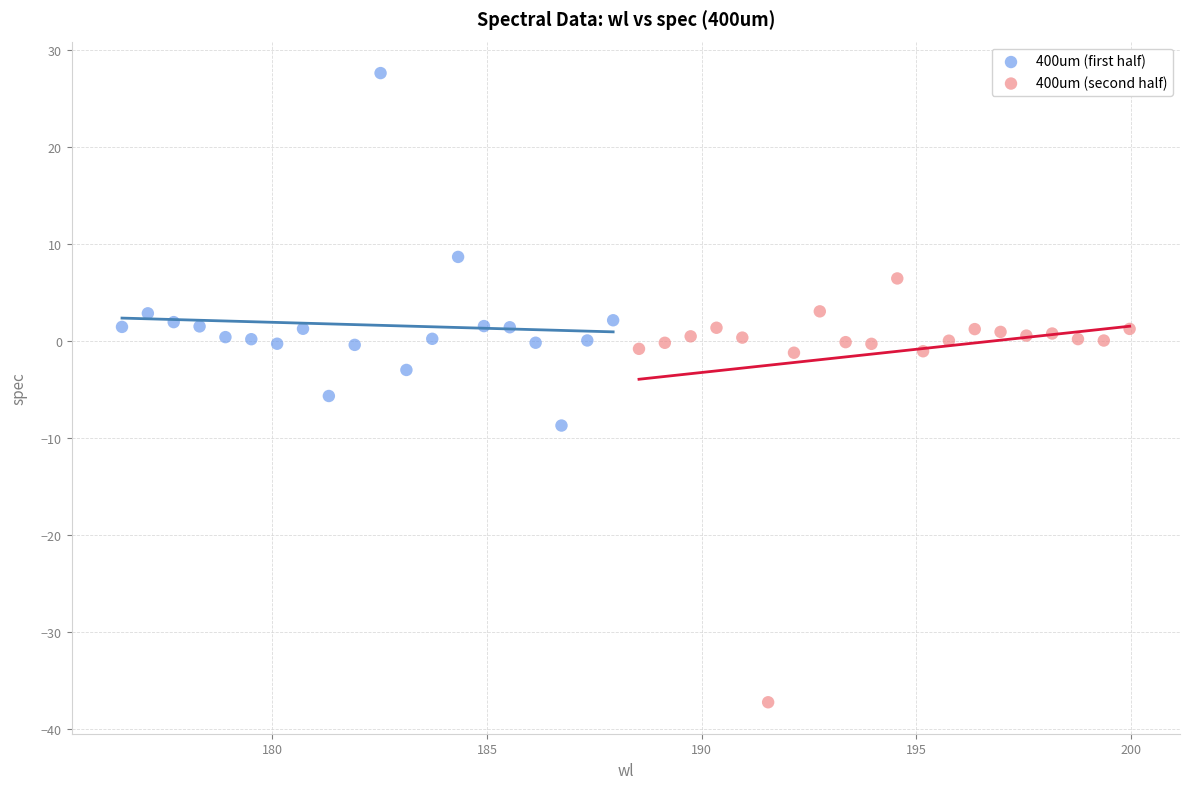

Which series contains the highest Y value?

400um (first half)